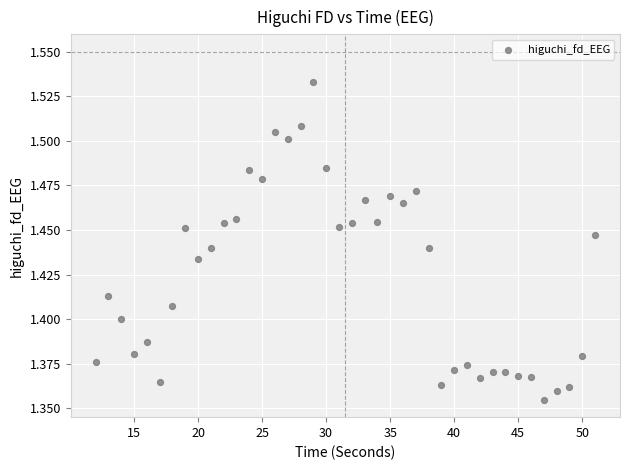

What is the range of X values (max minus min)?

39.0